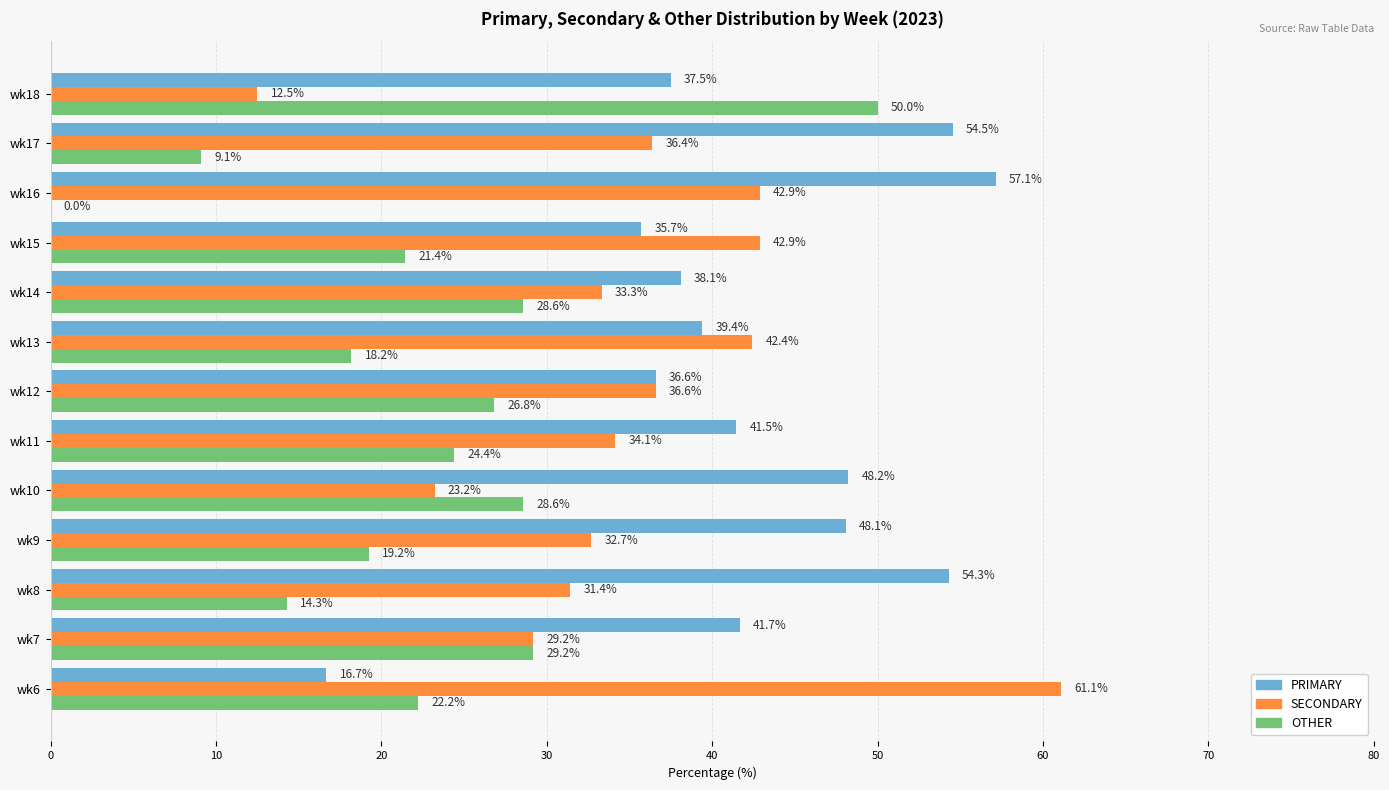

Which series has the largest total across all categories?

PRIMARY